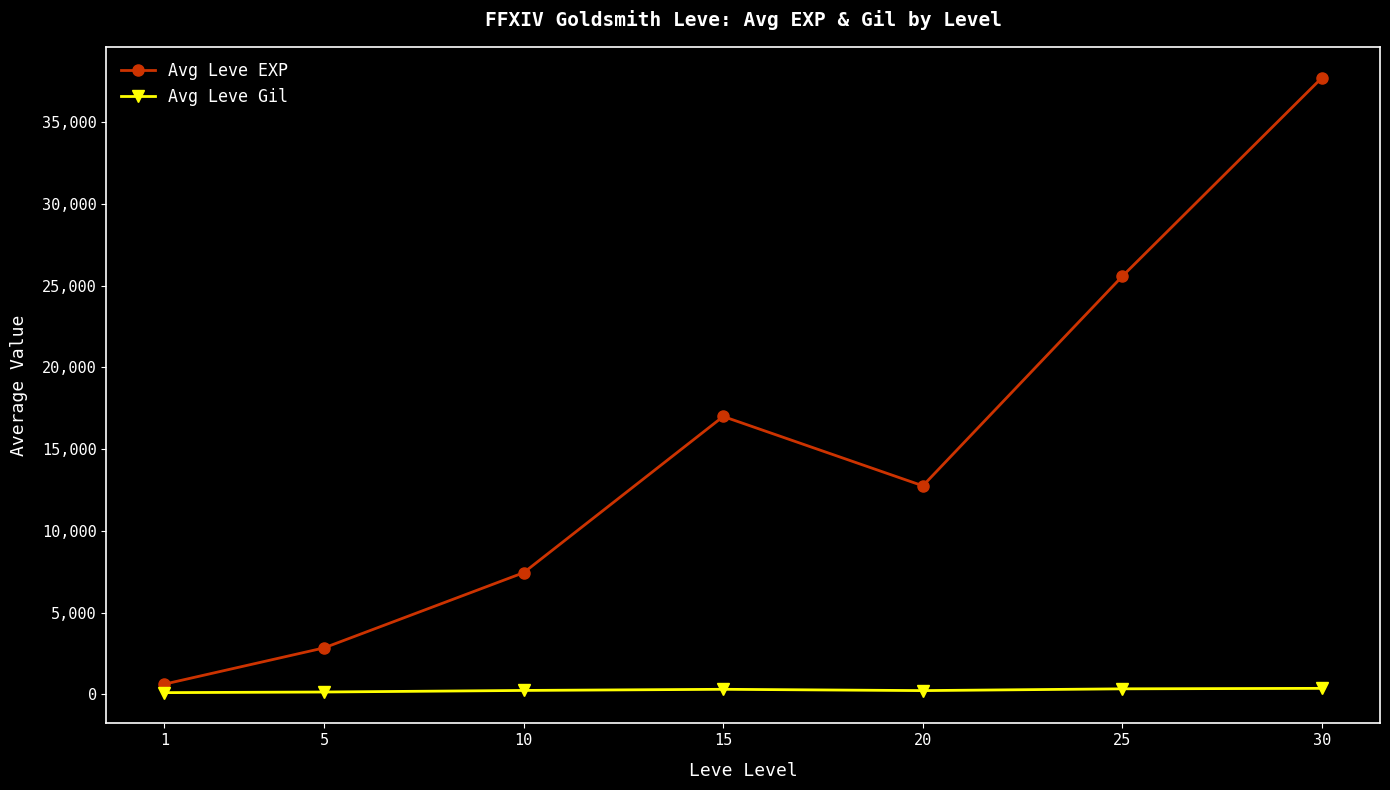

What is the value of the Avg Leve Gil point at the 2nd from the left?

151